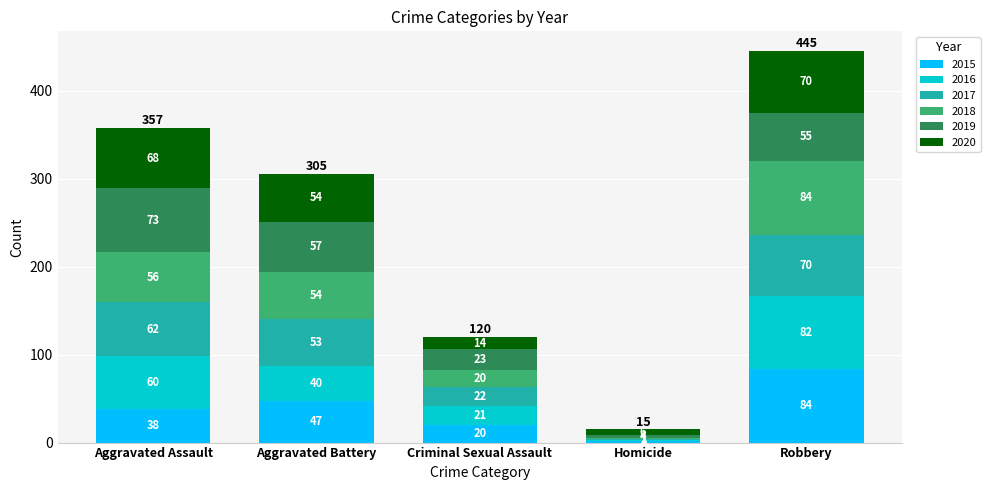

True or false: 2015 has a value of 13 at Aggravated Assault.

False